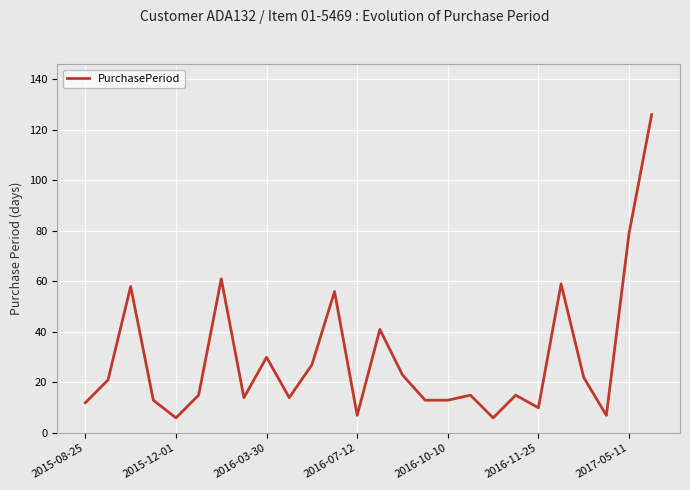

What is the sum of all values?

763